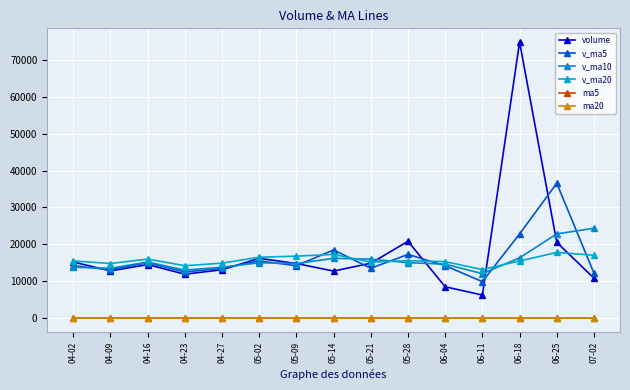

How many data points does each series have?

15